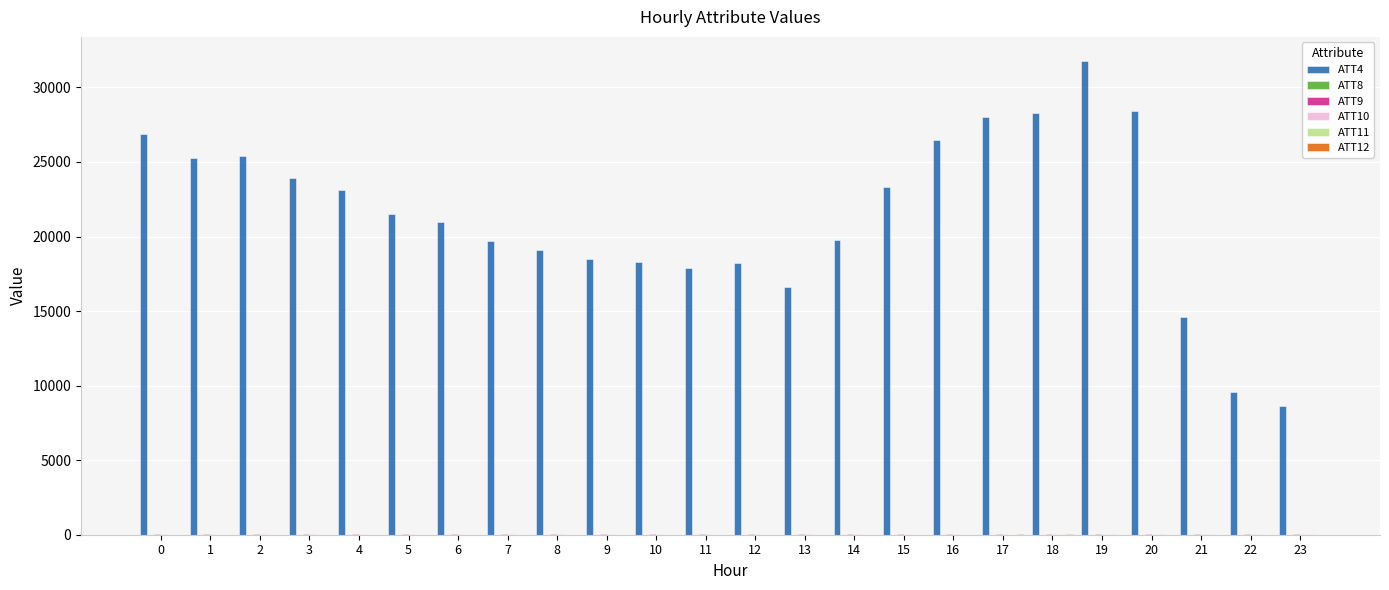

What is the maximum value shown in the chart?

31800.0